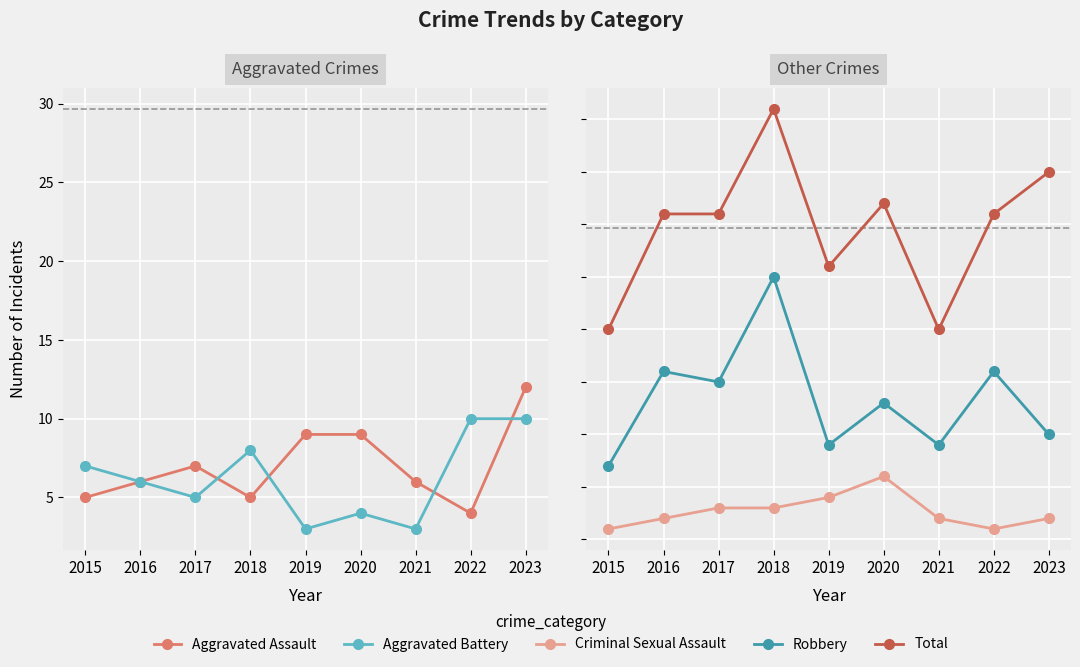

Which series has the largest total across all categories?

Total